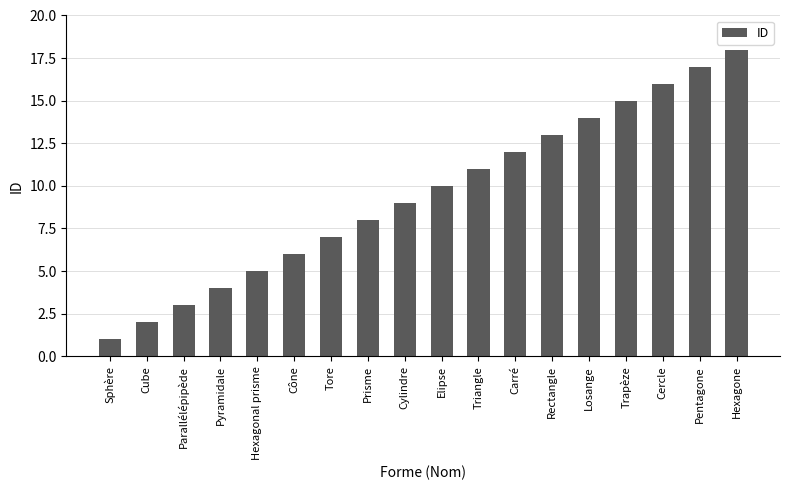

What is the maximum value shown in the chart?

18